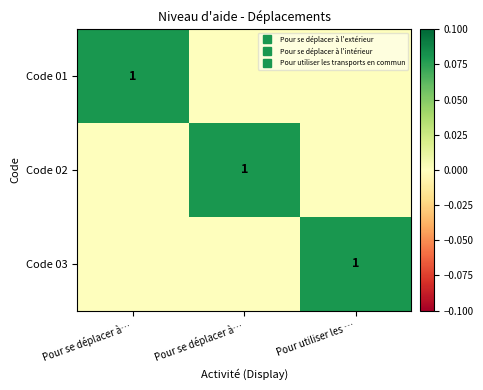

Is it true that Code 01 equals -0.0 at Pour utiliser les …?

False